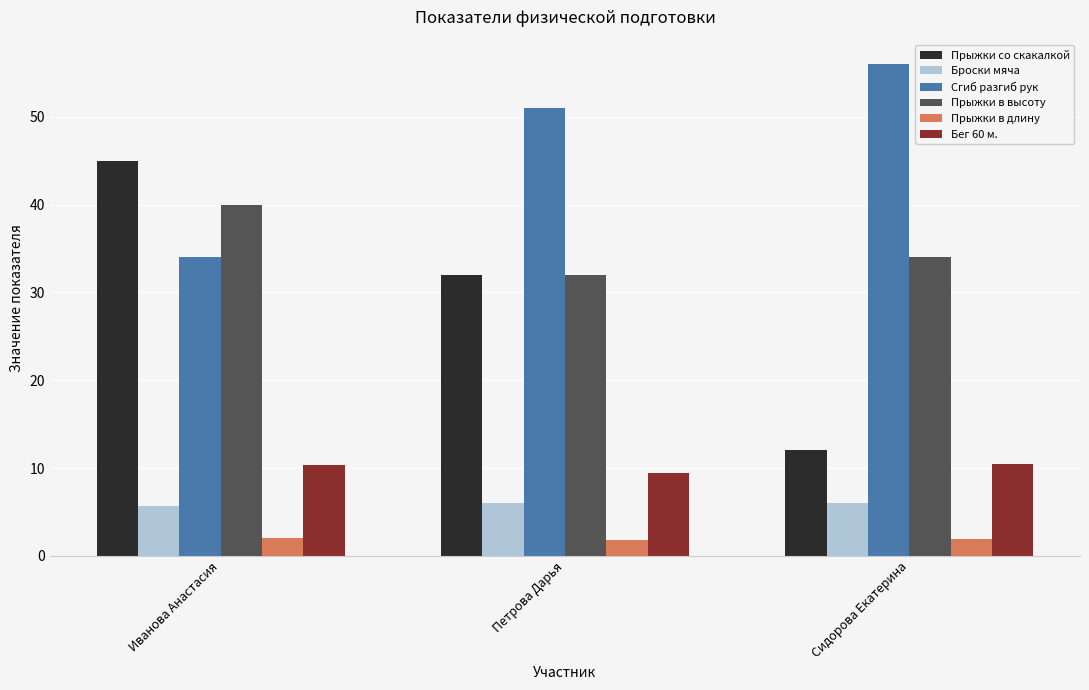

How many bars are there in each group?

6